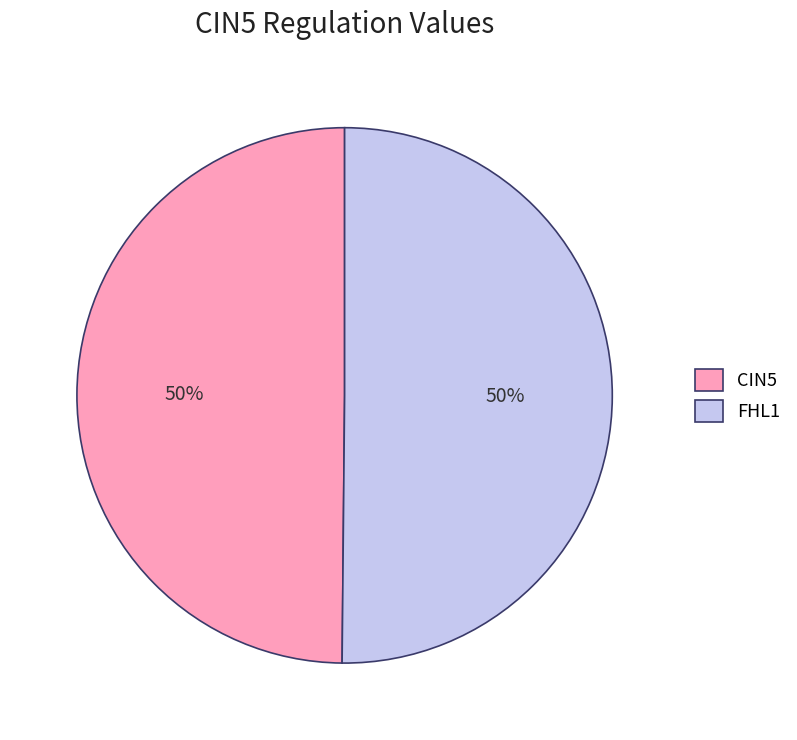

Is it true that FHL1 is 50% of the pie?

True